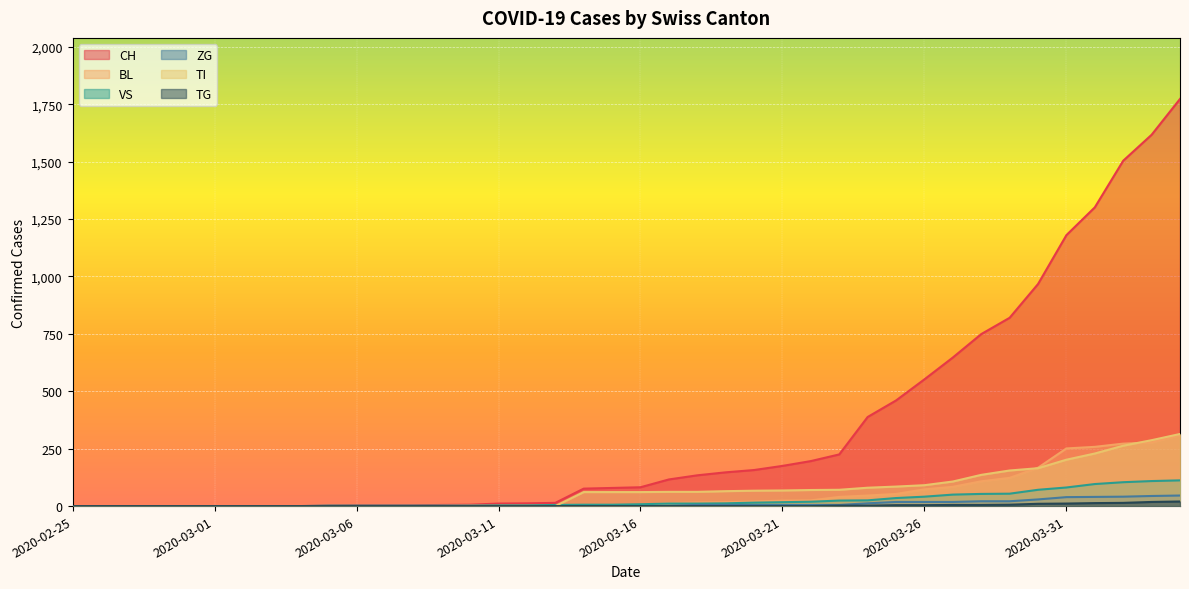

What is the maximum value shown in the chart?

1773